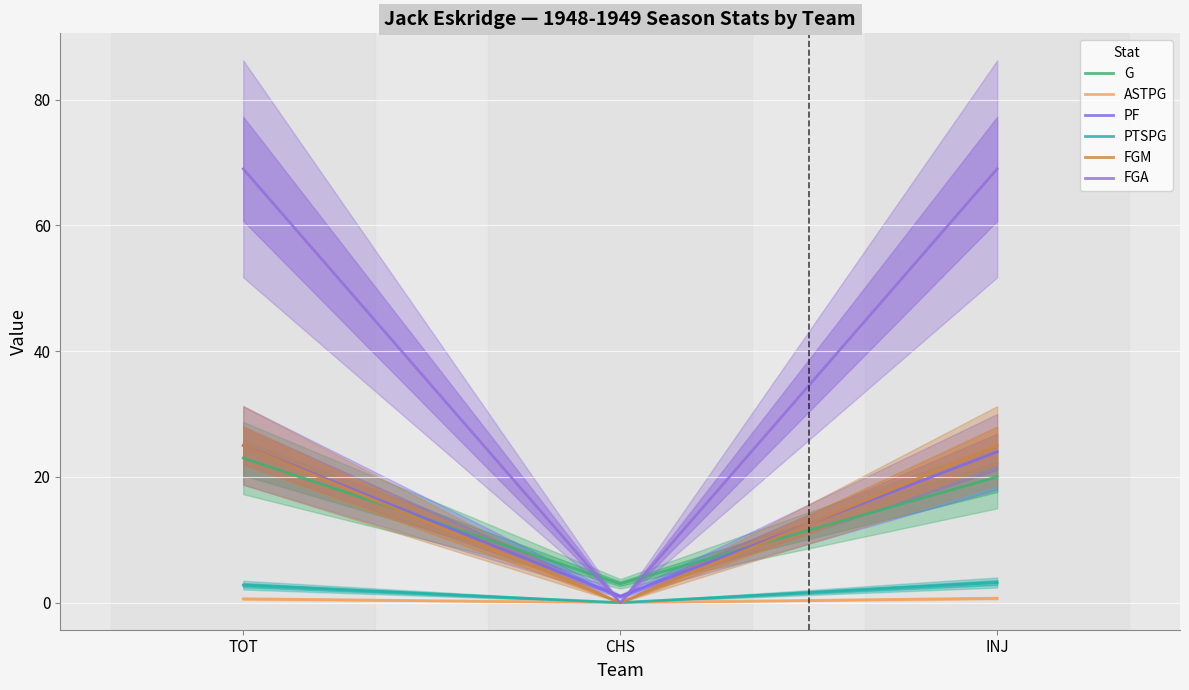

What is the difference between the second highest and minimum values in the PTSPG series?

2.8